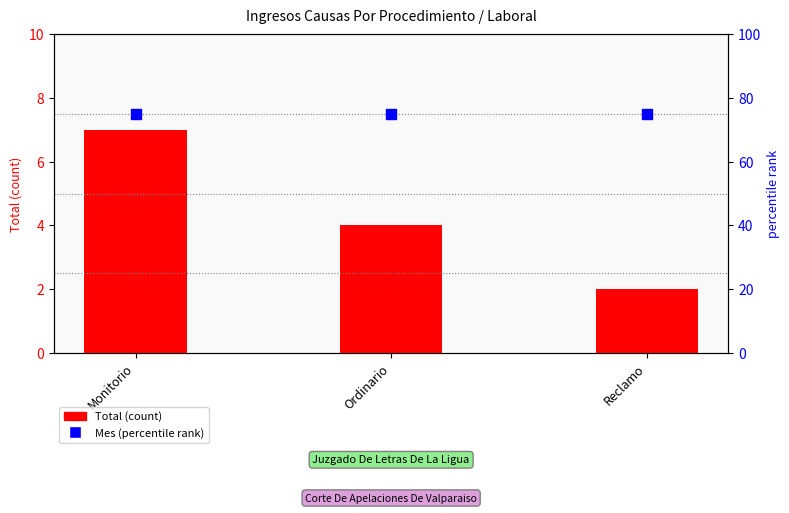

Is the value of Total (count) at Ordinario greater than the value of Mes (percentile rank) at Ordinario?

No